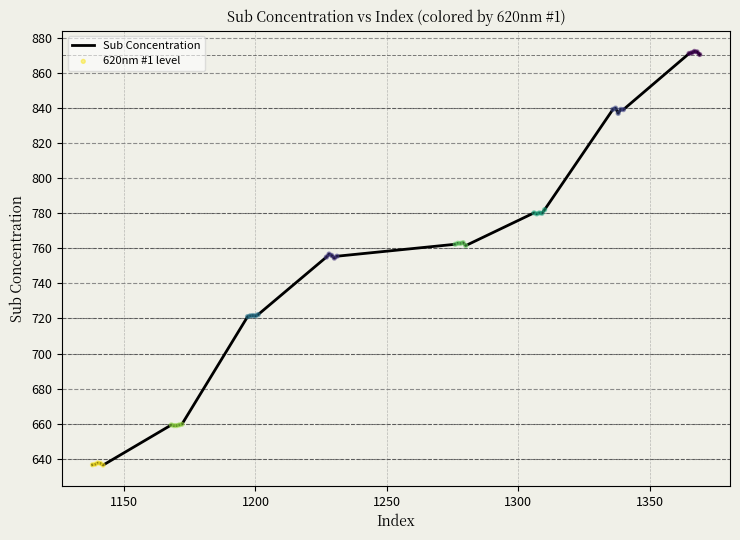

What is the minimum value shown in the chart?

636.4